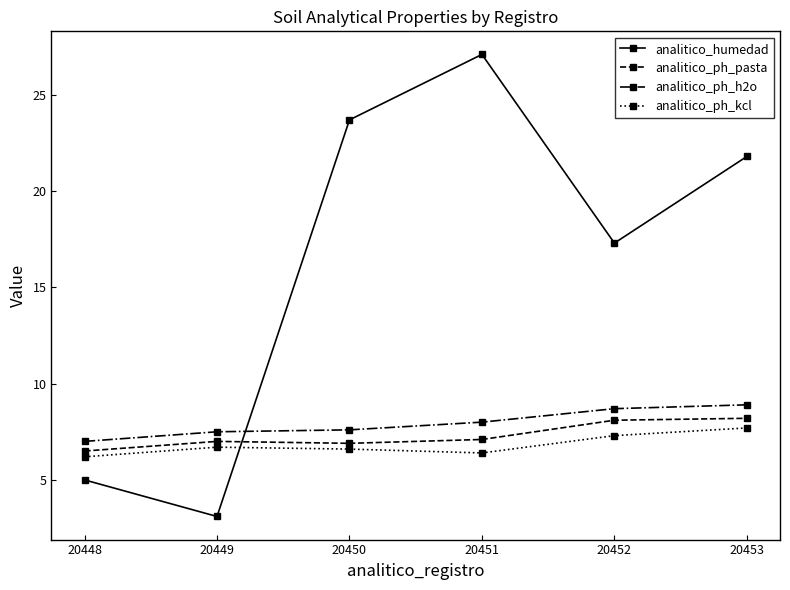

What is the value of the analitico_ph_pasta point at the 5th from the left?

8.1